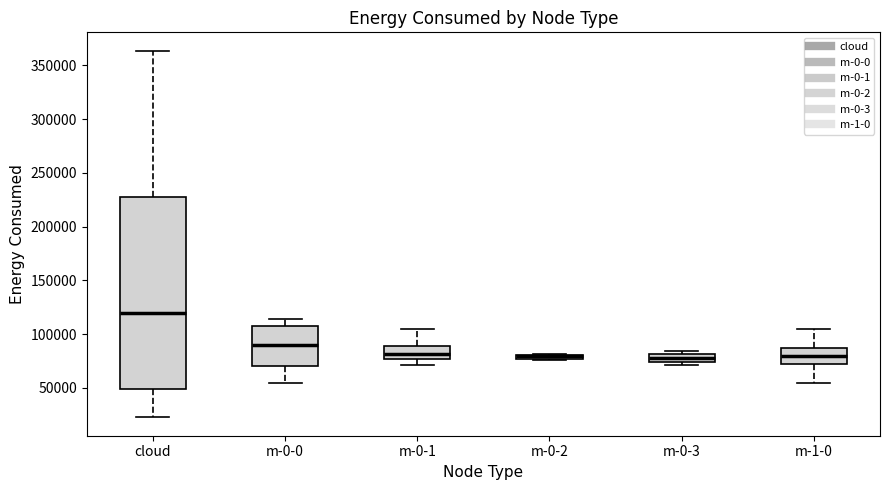

Comparing the boxes themselves (not the whiskers), which one is the tallest?

cloud